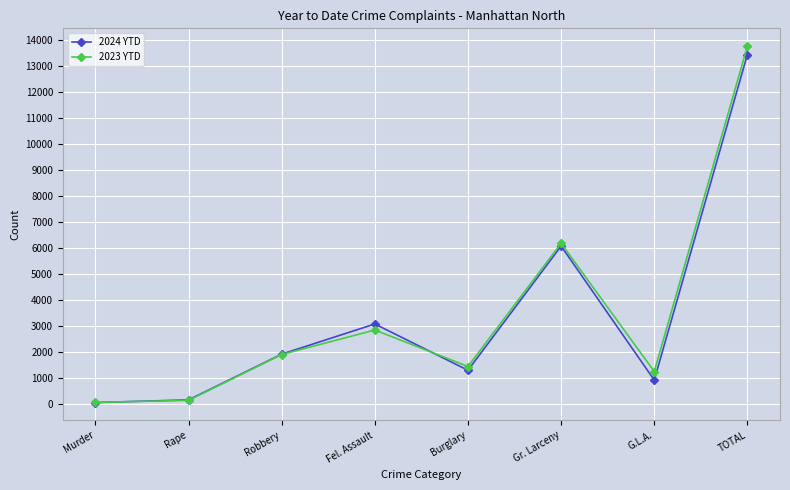

What is the label of the 8th point from the left?

TOTAL